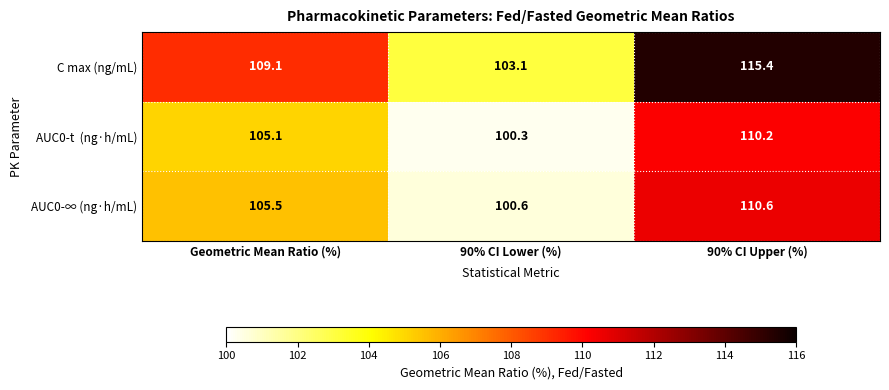

At which category does the chart reach its minimum across all series?

90% CI Lower (%)